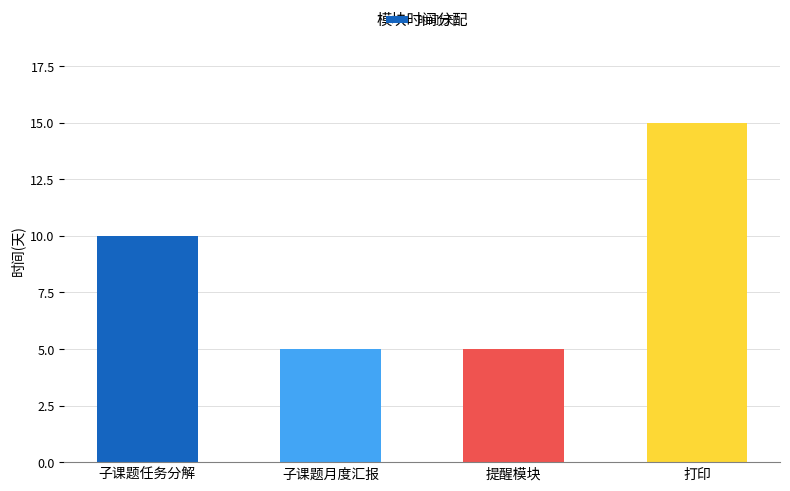

What is the sum of all values?

35